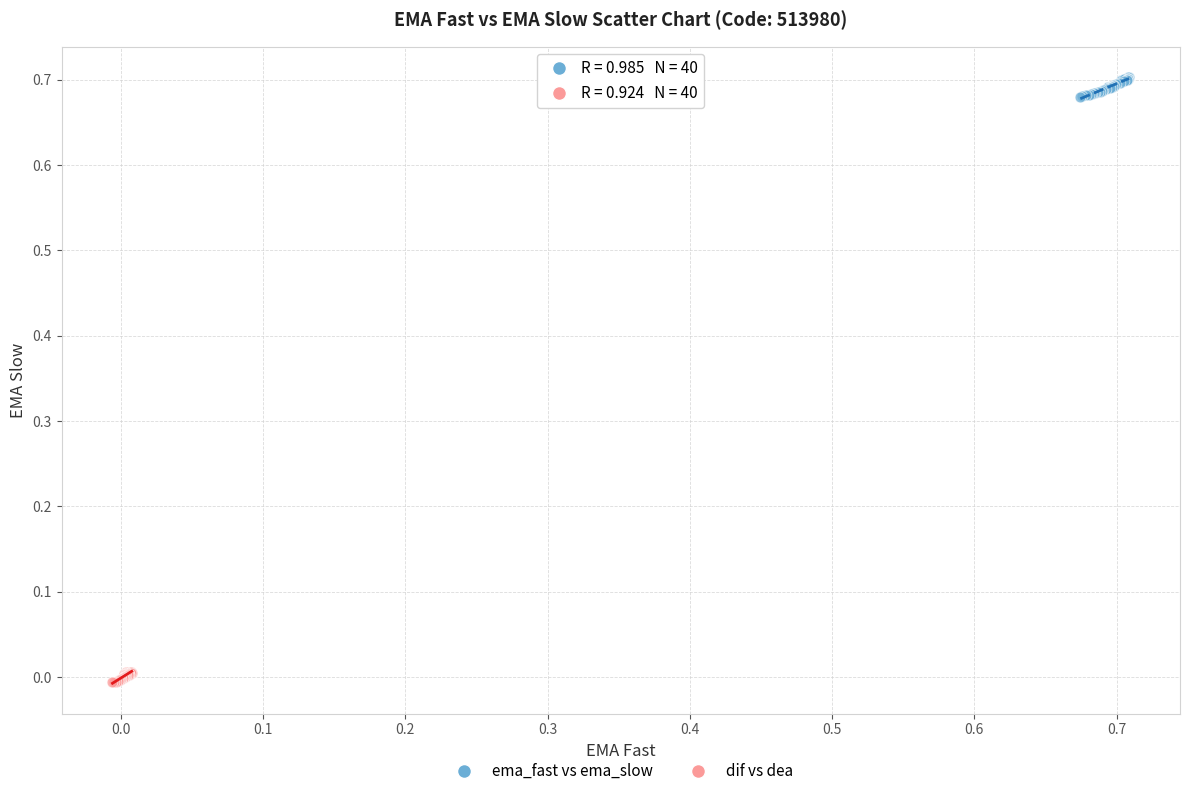

Which series reaches the maximum Y coordinate?

ema_fast vs ema_slow